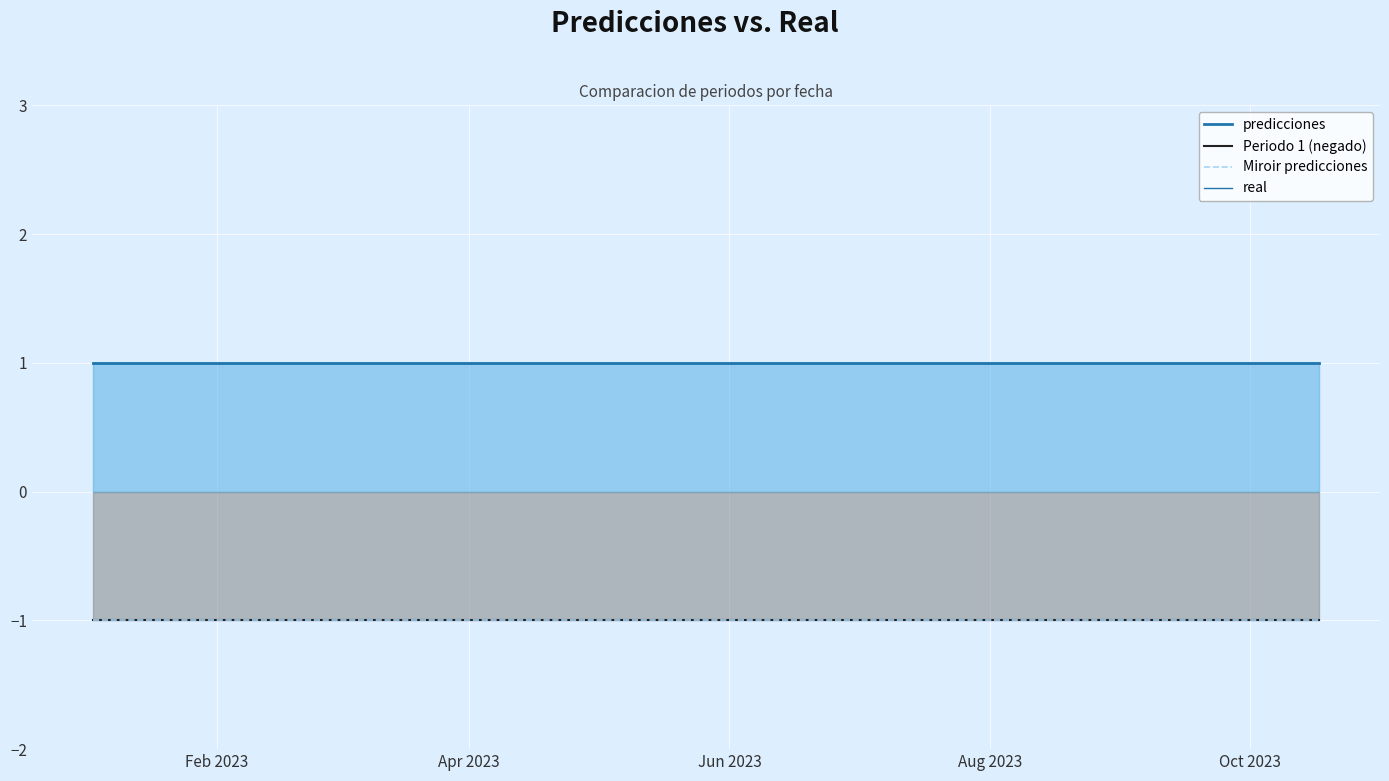

Is it true that Miroir predicciones equals 0 at 16?

False